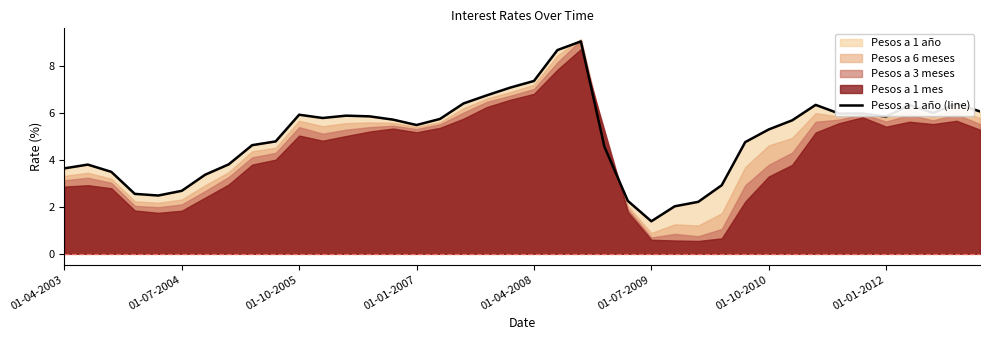

Does the chart have visible grid lines?

No